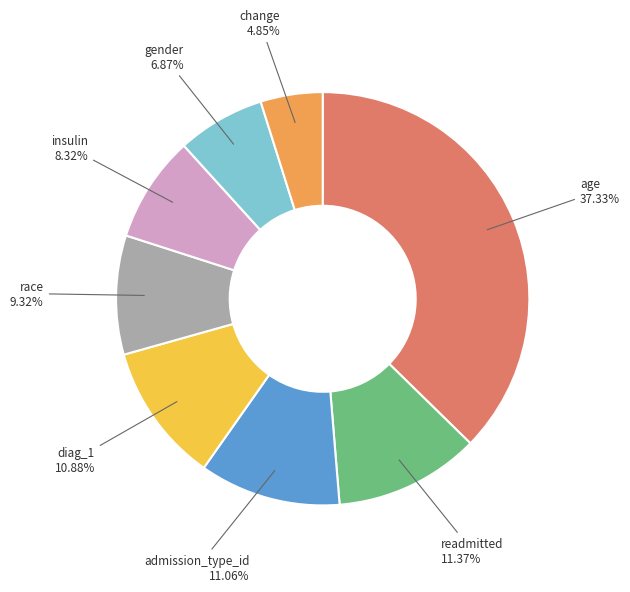

Is there a majority slice in this chart?

No